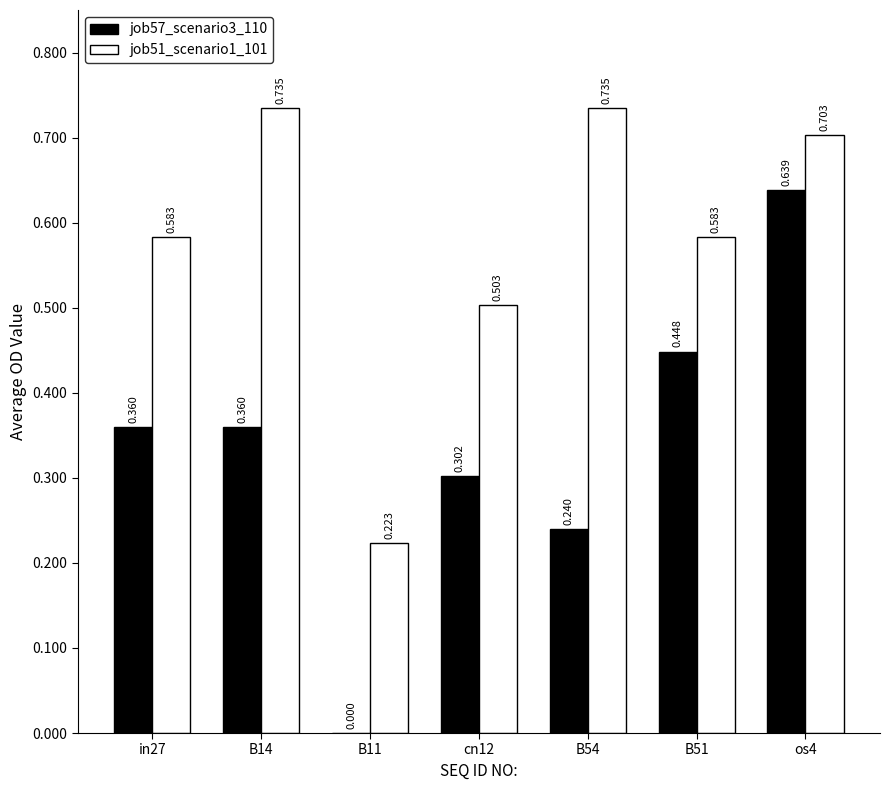

Is the value of job57_scenario3_110 at B51 greater than the value of job51_scenario1_101 at os4?

No